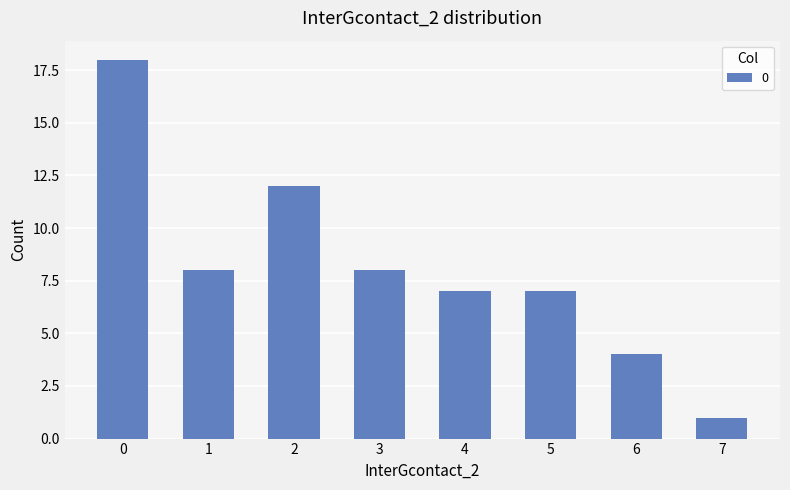

Reading right to left, extract all data points from this chart.

7=1	6=4	5=7	4=7	3=8	2=12	1=8	0=18